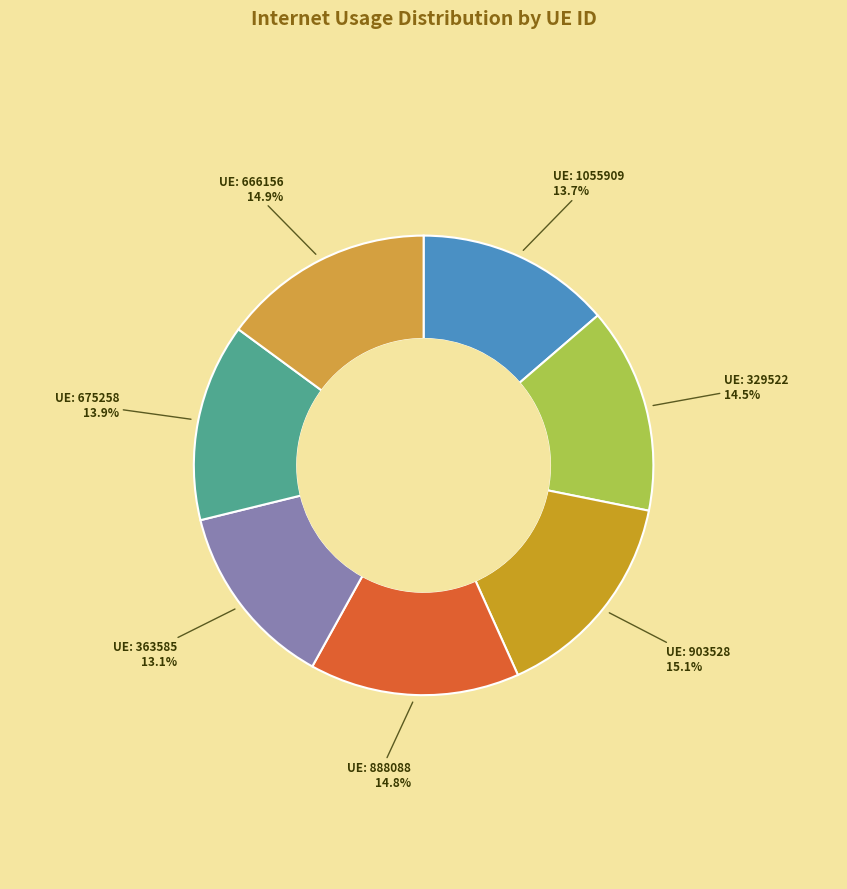

Which category has the smallest portion of the pie?

363585